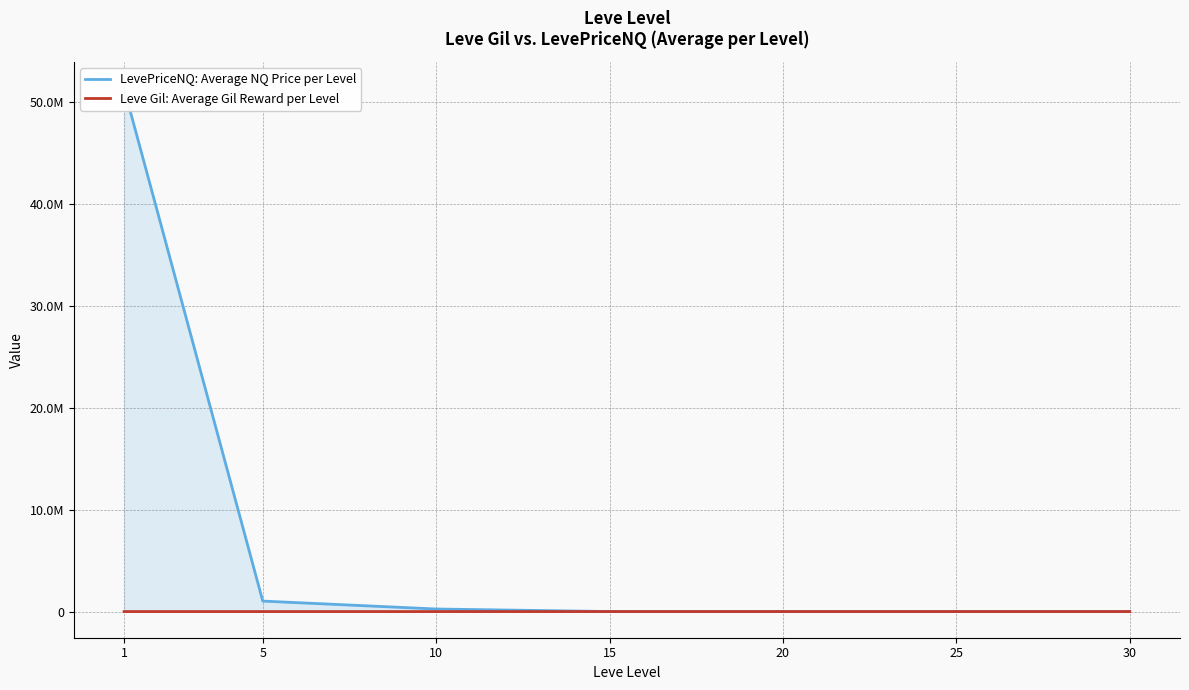

What is the sum of all LevePriceNQ: Average NQ Price per Level values?

52641753.6